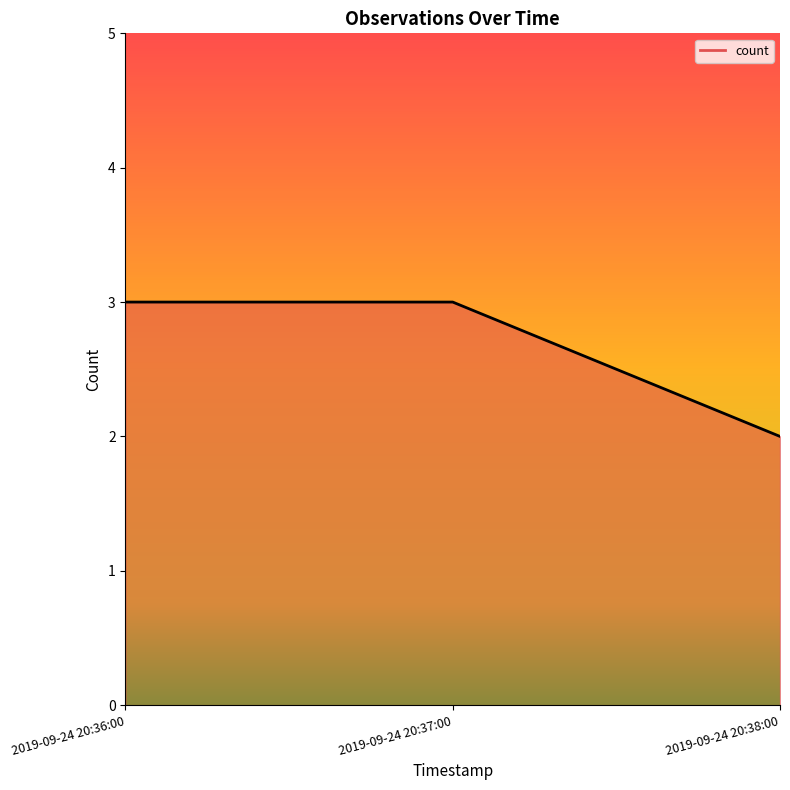

True or false: the data shows 1 at 2019-09-24 20:38:00.

False